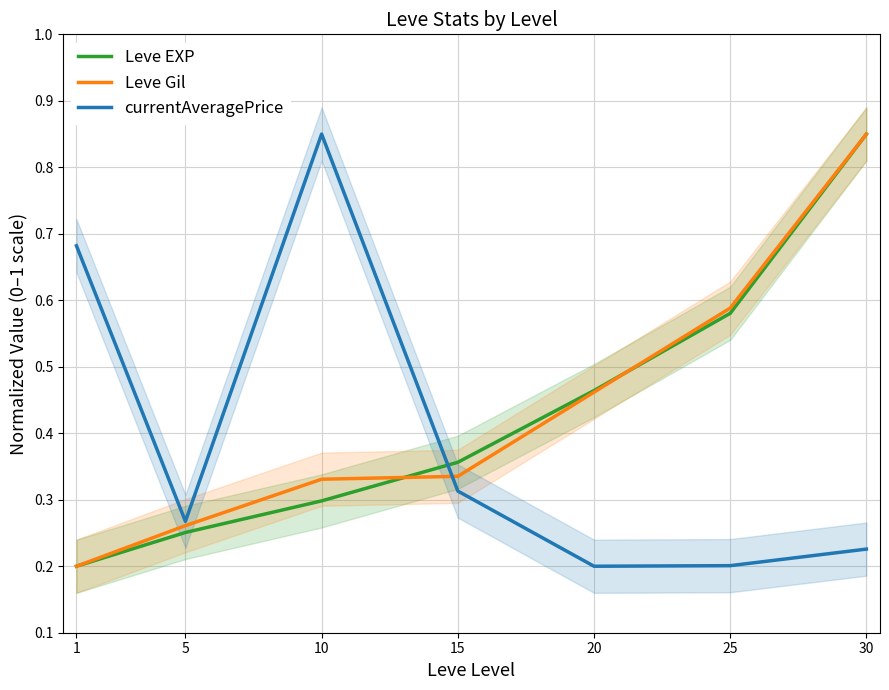

What is the value of the currentAveragePrice point at the 2nd from the left?

0.3